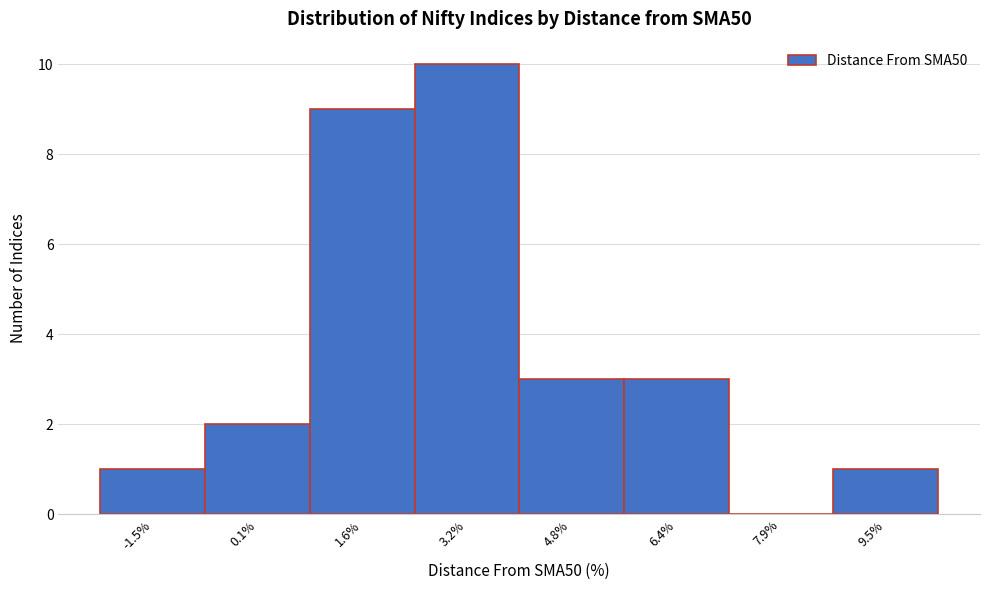

Reading left to right, transcribe this chart: for each bar, give the range it covers on the x-axis and its height. Neither the bar edges nor the heights are printed on the chart, so give them approximately, as read against the axes.

-2.2 to -0.8: 1
-0.8 to 0.8: 2
0.8 to 2.4: 9
2.4 to 4.0: 10
4.0 to 5.6: 3
5.6 to 7.2: 3
7.2 to 8.8: 0
8.8 to 10.4: 1